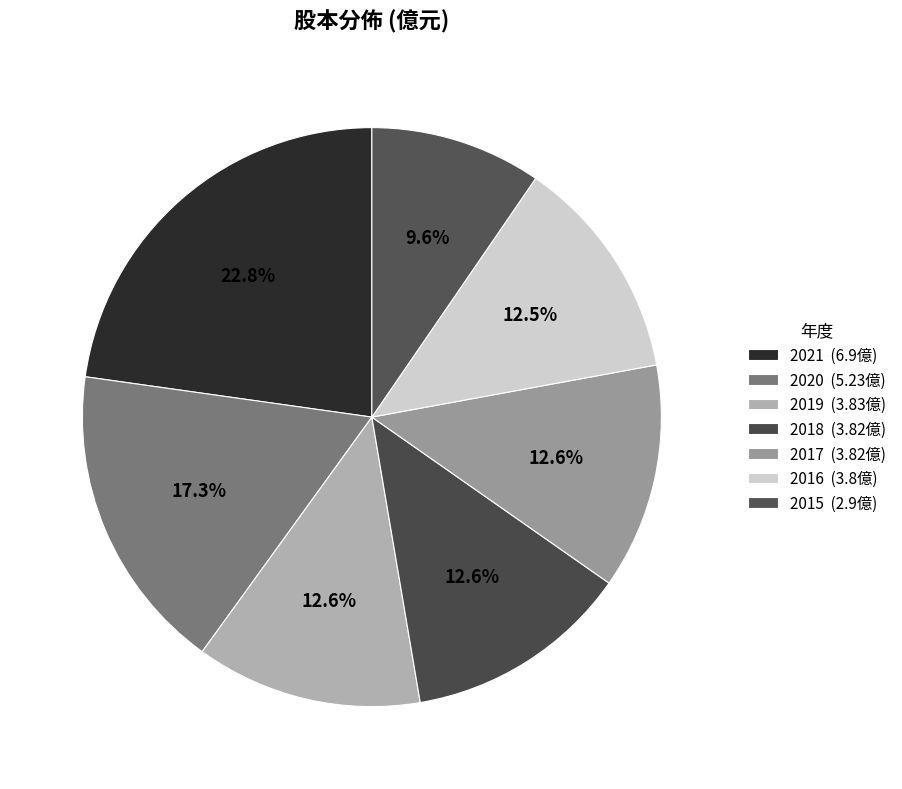

To the nearest percent, what is the difference between the 2021 and 2016 slice percentages?

10%